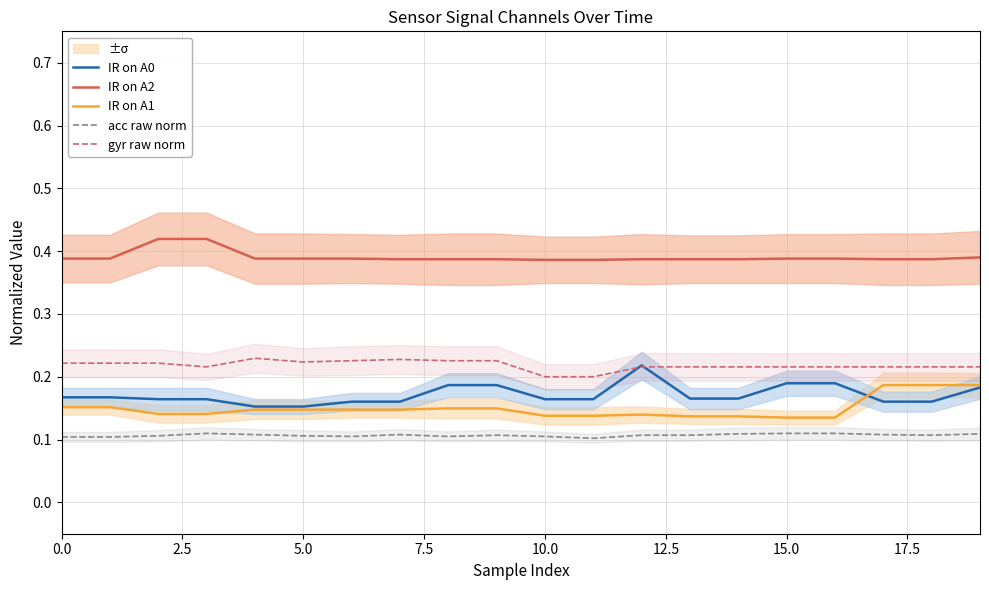

What are all the series names shown in the legend?

IR on A0, IR on A2, IR on A1, acc raw norm, gyr raw norm